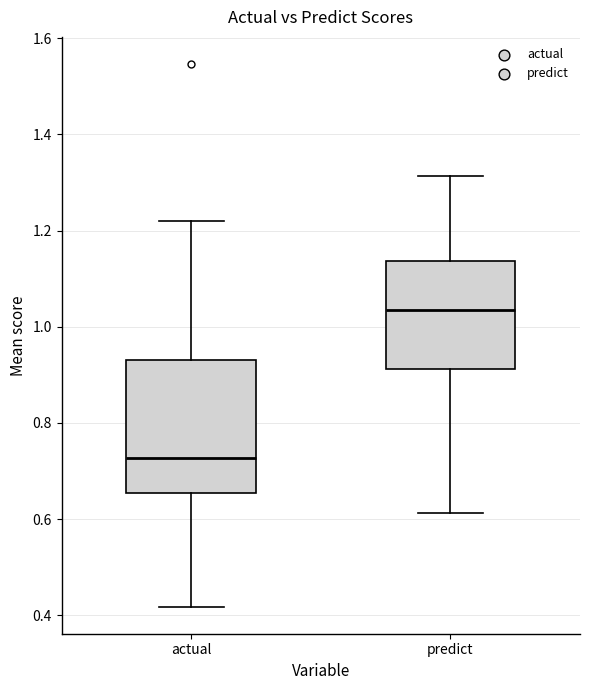

Reading left to right, read every box against the y-axis: the position of its median line, the range the box covers, and the ends of its whiskers. The values are not printed on the chart, so give them approximately, as read against the axis.

actual: median 0.72, box 0.66 to 0.94, whiskers 0.42 to 1.22
predict: median 1.04, box 0.92 to 1.14, whiskers 0.62 to 1.32